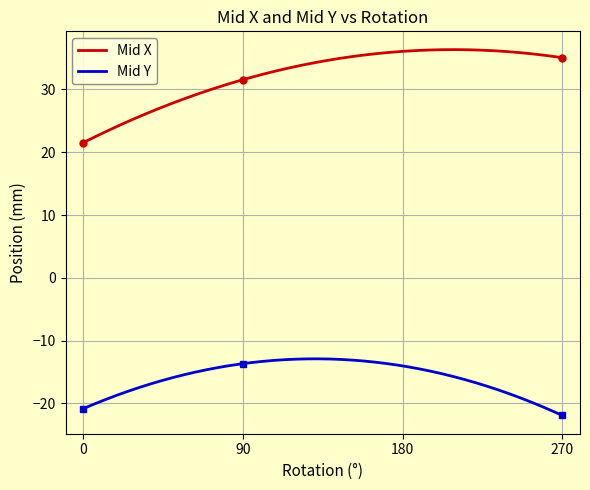

List the series in order of their overall mean, highest first.

Mid X, Mid Y